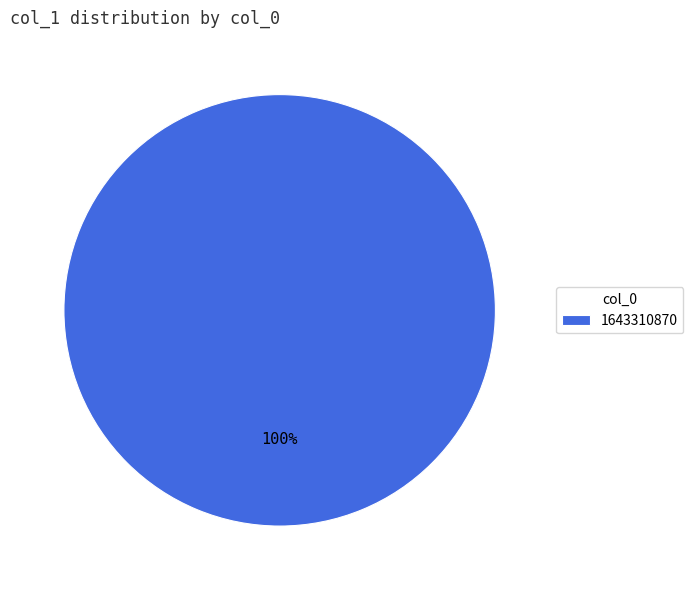

Rank the categories by value from lowest to highest.

1643310870